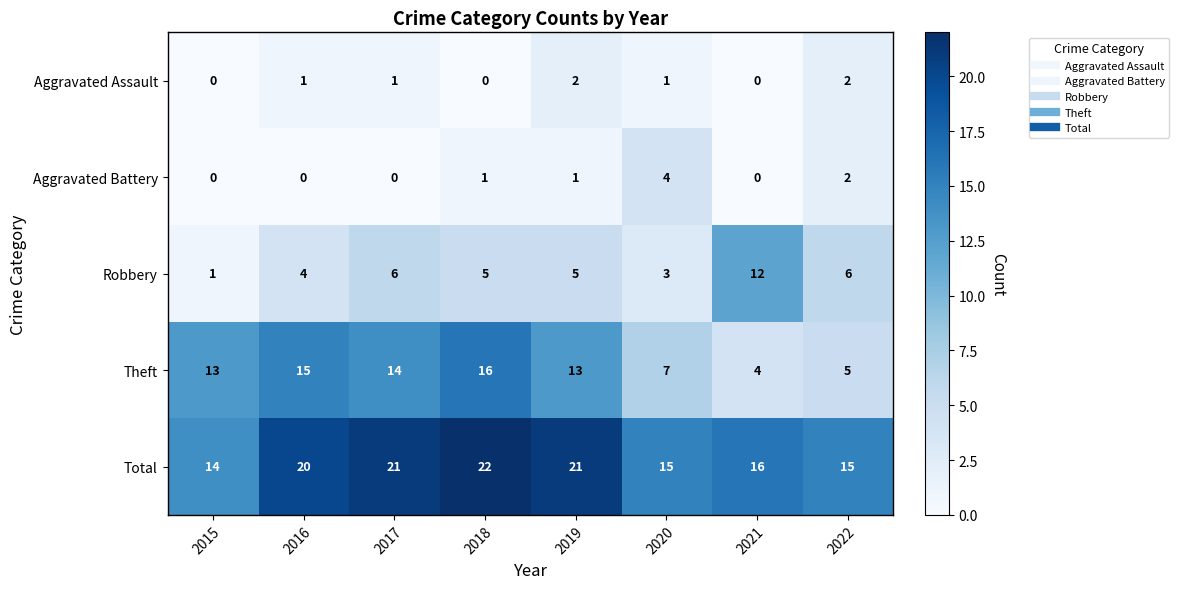

The Aggravated Assault series shows 1 at 2020. True or false?

True